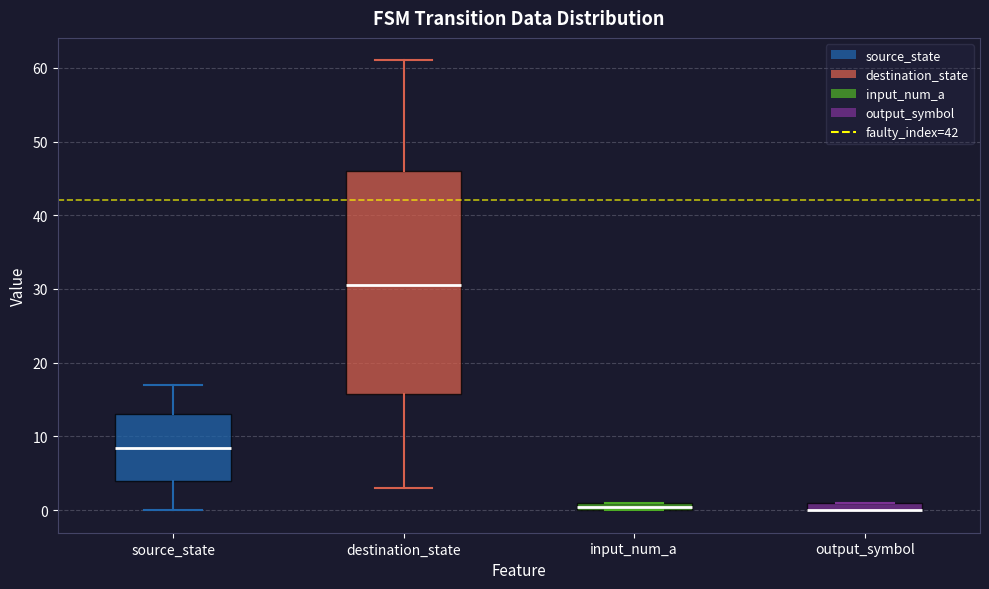

Comparing the boxes themselves (not the whiskers), which one is the tallest?

destination_state